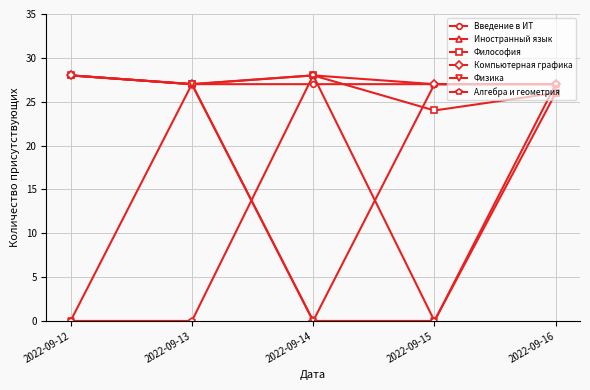

What is the average value of the Физика series?

11